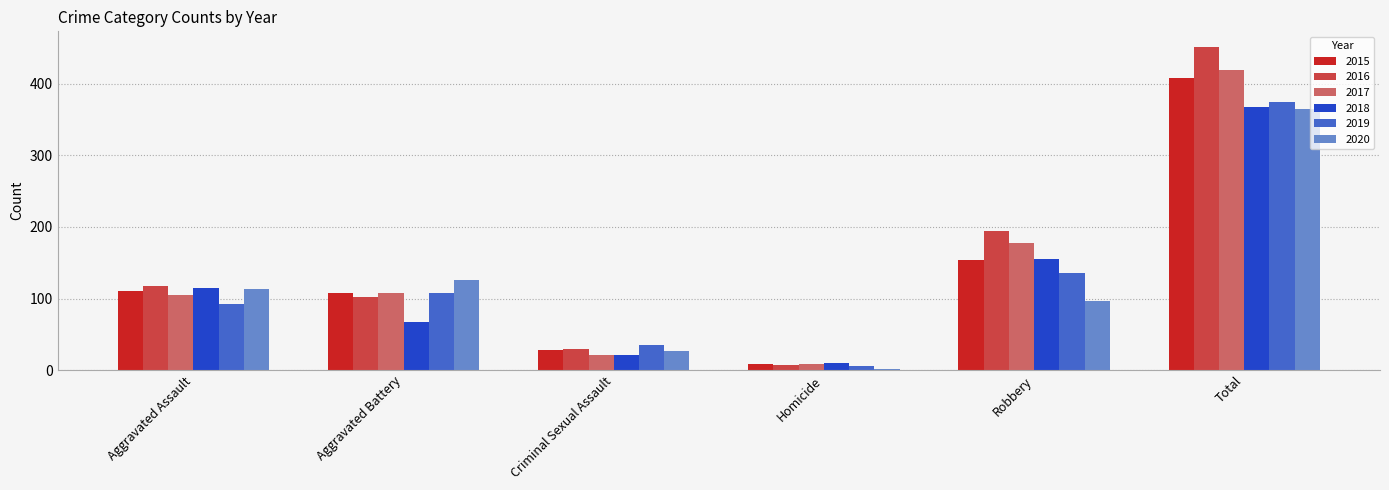

What is the difference between the 2016 values at Robbery and Total?

257